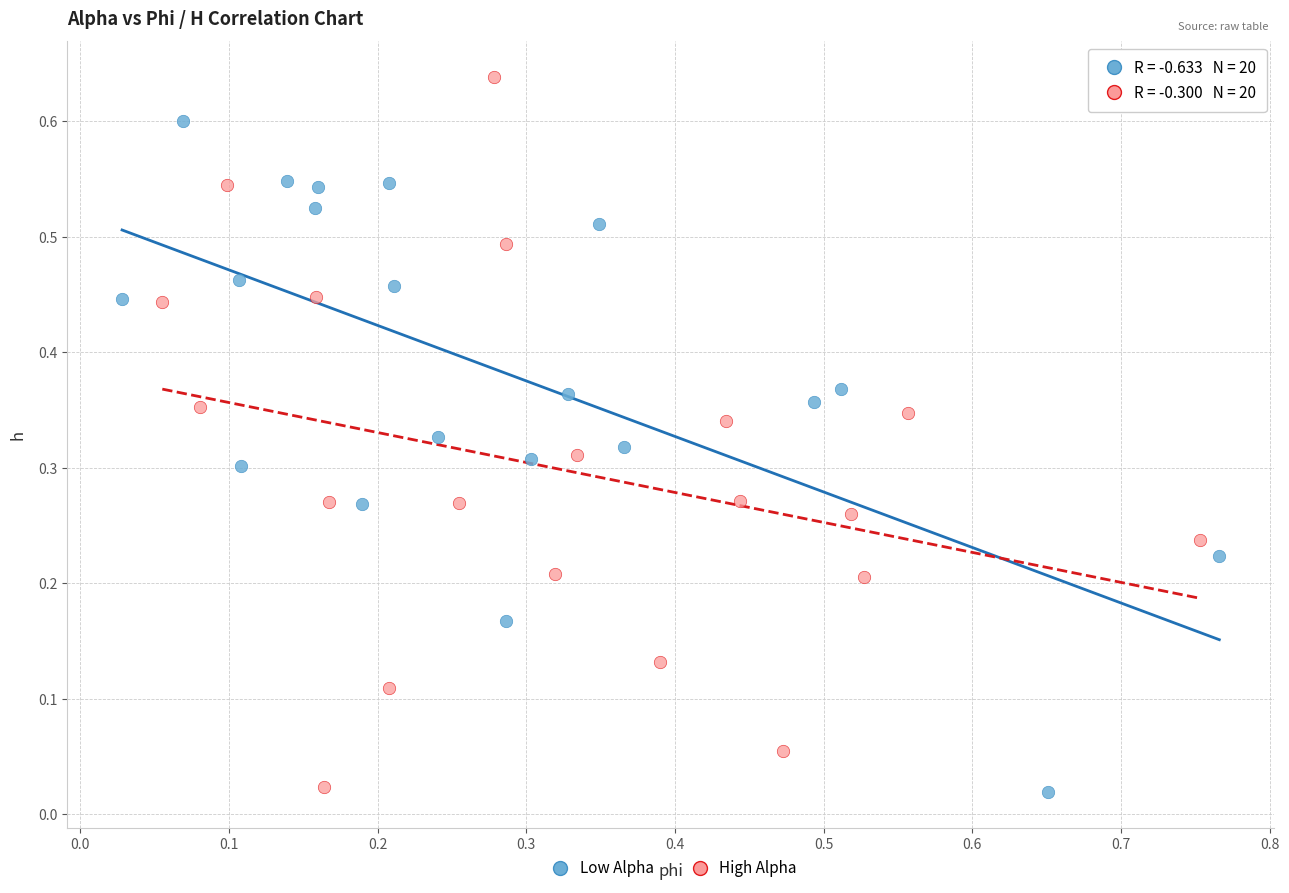

Which series contains the highest Y value?

High Alpha